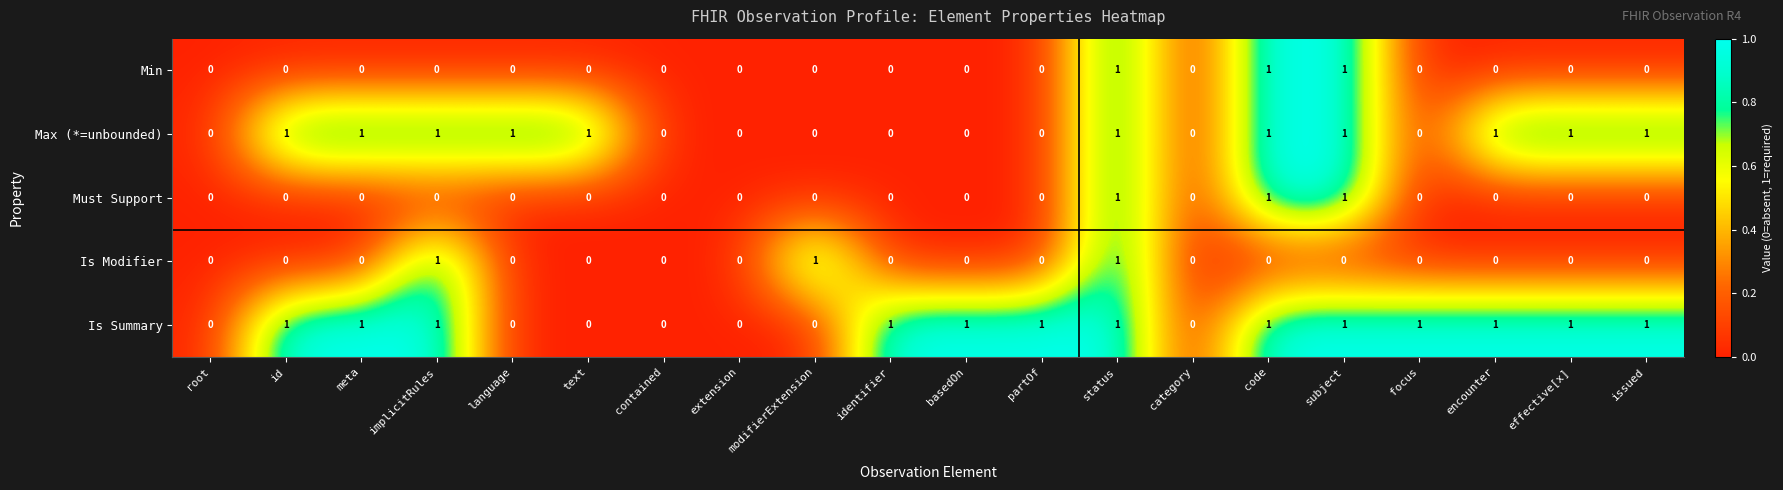

The Max (*=unbounded) series shows 1 at implicitRules. True or false?

True